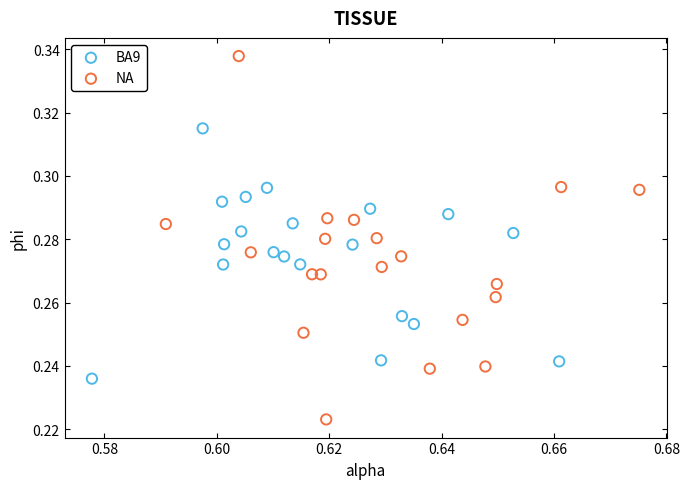

Which series contains the lowest Y value?

NA